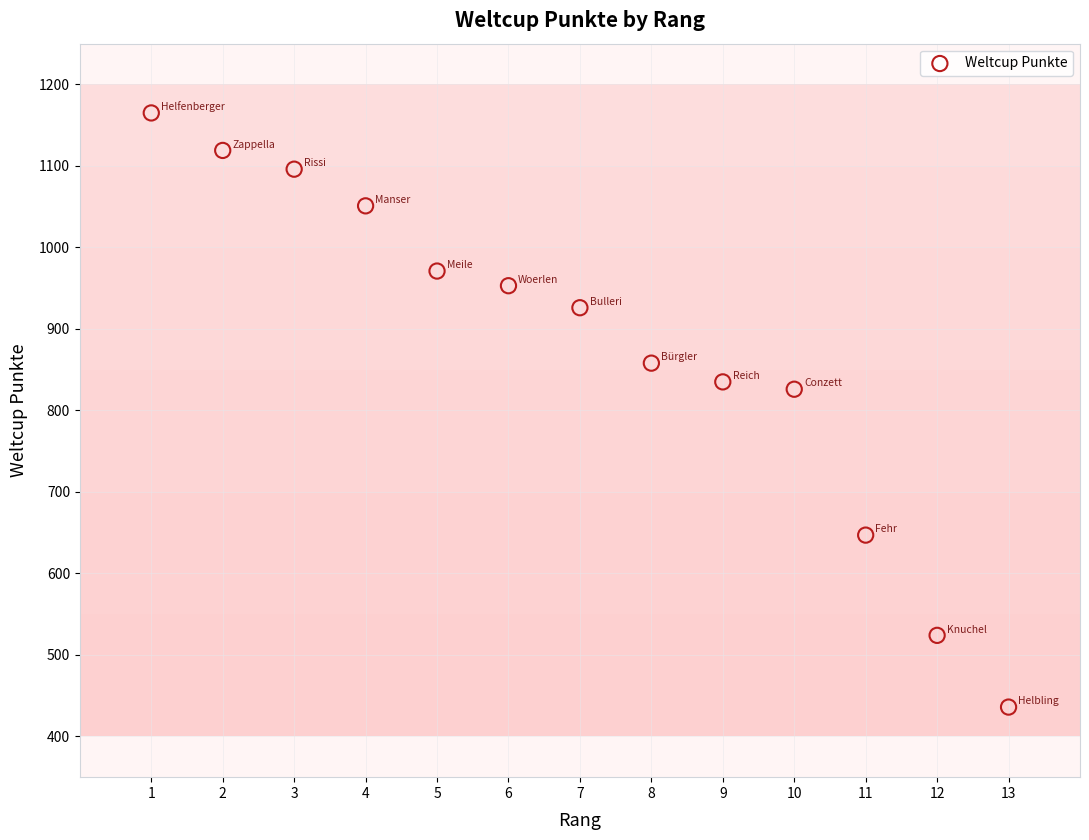

What Y value in the scatter plot is closest to 800?

826